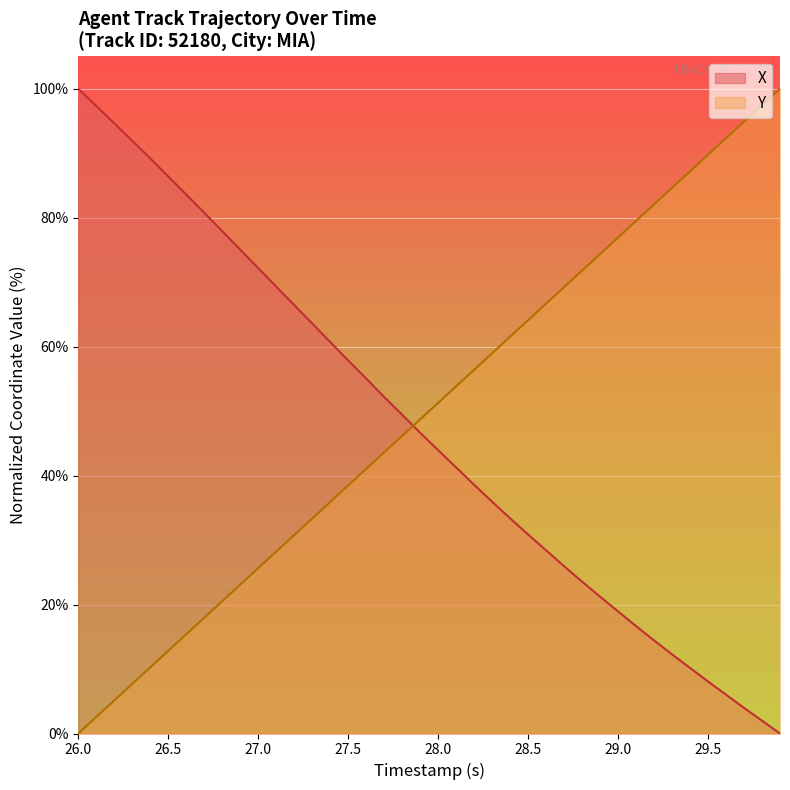

Reading left to right, list all the values displayed in this chart.

X: 100.0	97.3	94.6	91.9	89.2	86.4	83.6	80.8	77.9	75.0	72.2	69.3	66.5	63.6	60.7	57.9	55.1	52.2	49.4	46.6	44.0	41.3	38.6	35.9	33.4	30.9	28.4	25.9	23.6	21.2	18.9	16.7	14.4	12.3	10.2	8.1	6.0	4.0	2.0	0.0
Y: 0.0	2.6	5.1	7.7	10.3	12.8	15.4	17.9	20.5	23.1	25.6	28.2	30.8	33.3	35.9	38.5	41.0	43.6	46.2	48.7	51.3	53.8	56.4	59.0	61.5	64.1	66.7	69.2	71.8	74.4	76.9	79.5	82.1	84.6	87.2	89.7	92.3	94.9	97.4	100.0